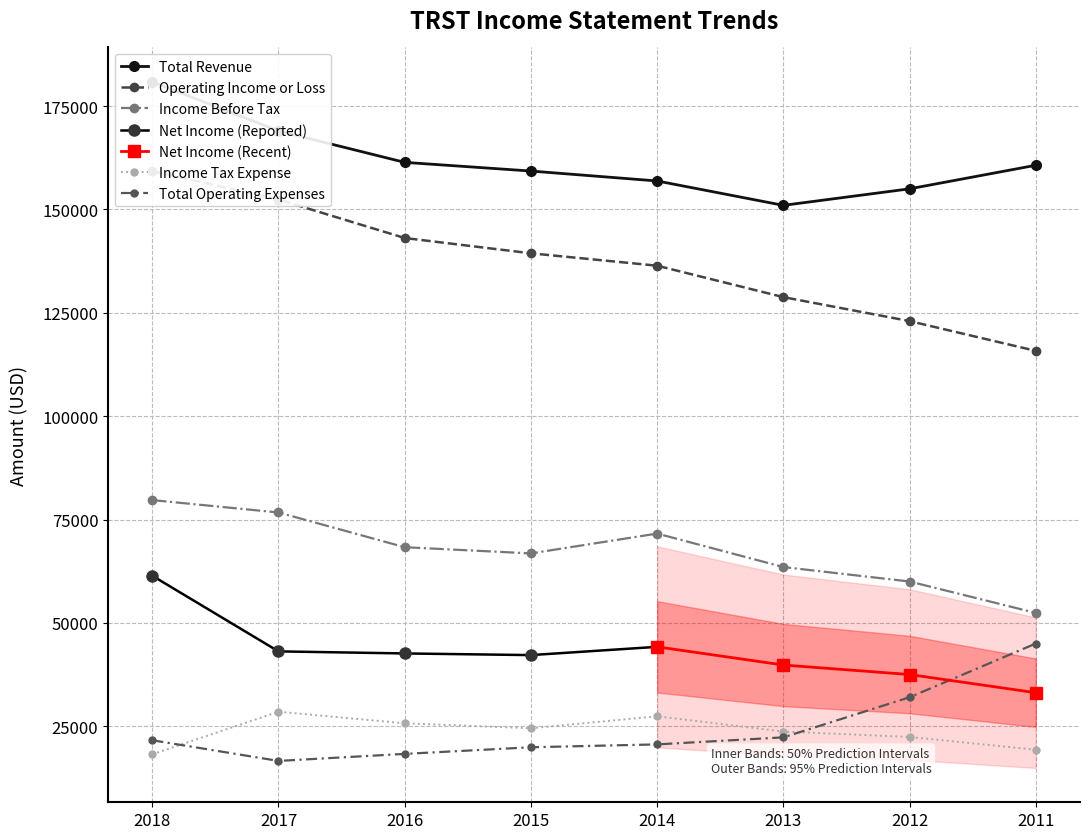

How many interior local valleys does the Total Revenue series have?

1